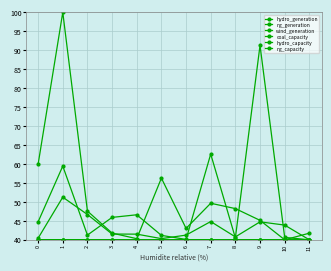

Reading left to right, transcribe all the data shown in this chart.

hydro_generation: 0=44.7	1=59.4	2=41.2	3=45.9	4=46.6	5=41.2	6=40.1	7=62.6	8=40.5	9=91.3	10=40.6	11=40.0
ng_generation: 0=59.9	1=100.0	2=47.6	3=41.8	4=40.3	5=56.3	6=43.0	7=49.6	8=48.2	9=45.1	10=40.0	11=41.7
wind_generation: 0=40.4	1=51.2	2=46.7	3=41.5	4=41.5	5=40.3	6=41.2	7=44.8	8=40.8	9=44.7	10=43.9	11=40.0
coal_capacity: 0=40.0	1=40.0	2=40.0	3=40.0	4=40.0	5=40.0	6=40.0	7=40.0	8=40.0	9=40.0	10=40.0	11=40.0
hydro_capacity: 0=40.0	1=40.0	2=40.0	3=40.0	4=40.0	5=40.0	6=40.0	7=40.0	8=40.0	9=40.0	10=40.0	11=40.0
ng_capacity: 0=40.0	1=40.0	2=40.0	3=40.0	4=40.0	5=40.0	6=40.0	7=40.0	8=40.0	9=40.0	10=40.0	11=40.0